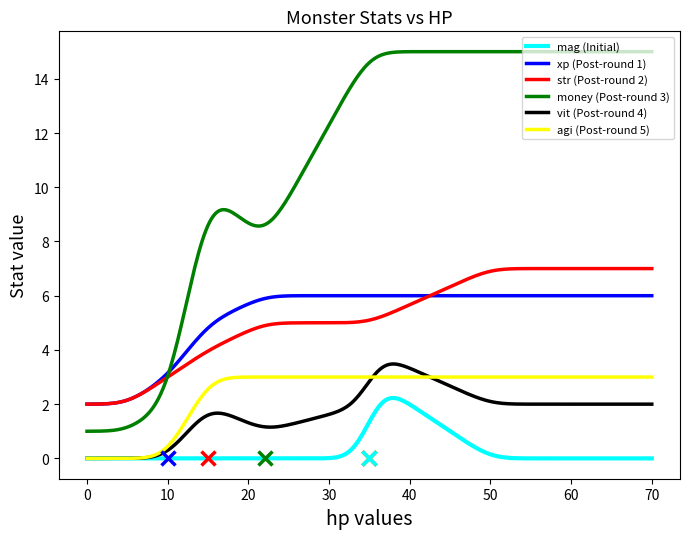

What is the greatest value displayed?

15.0